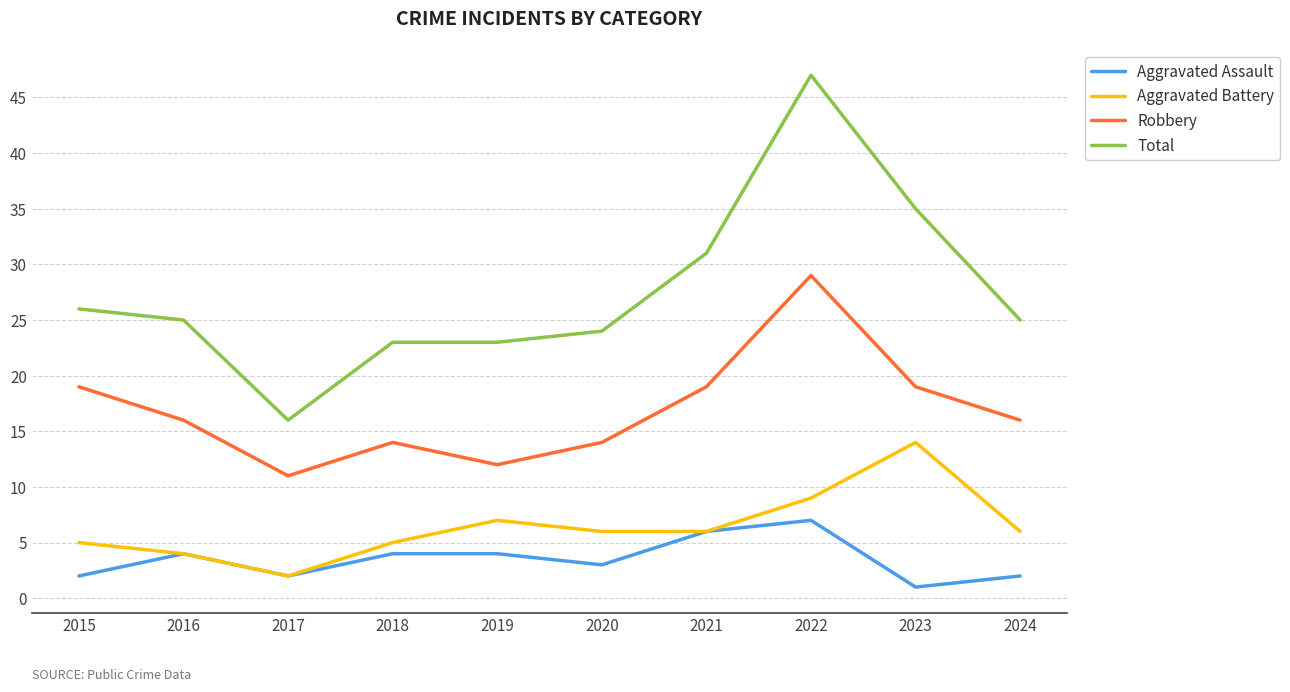

Does the chart display data point markers on the line(s)?

No